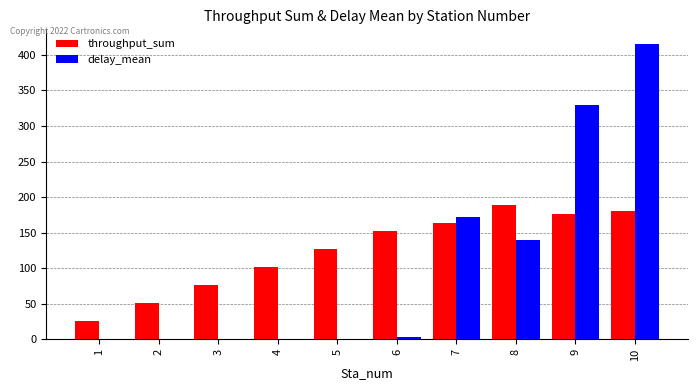

The value of throughput_sum at 4 is 101.9. True or false?

True